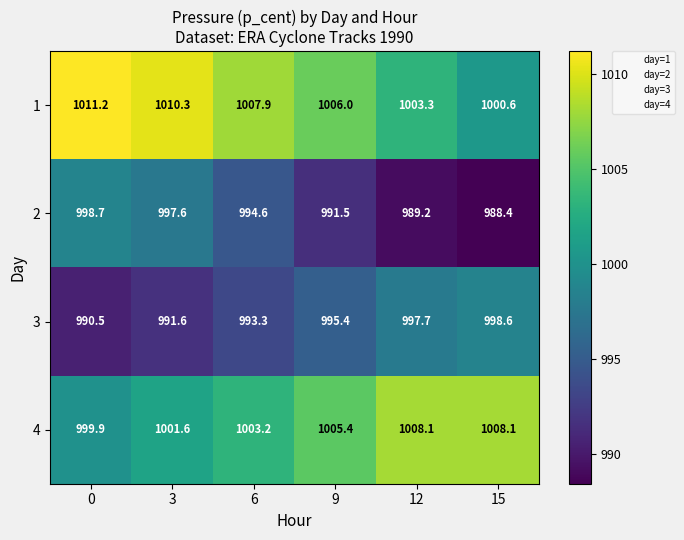

How many series are shown in this chart?

4